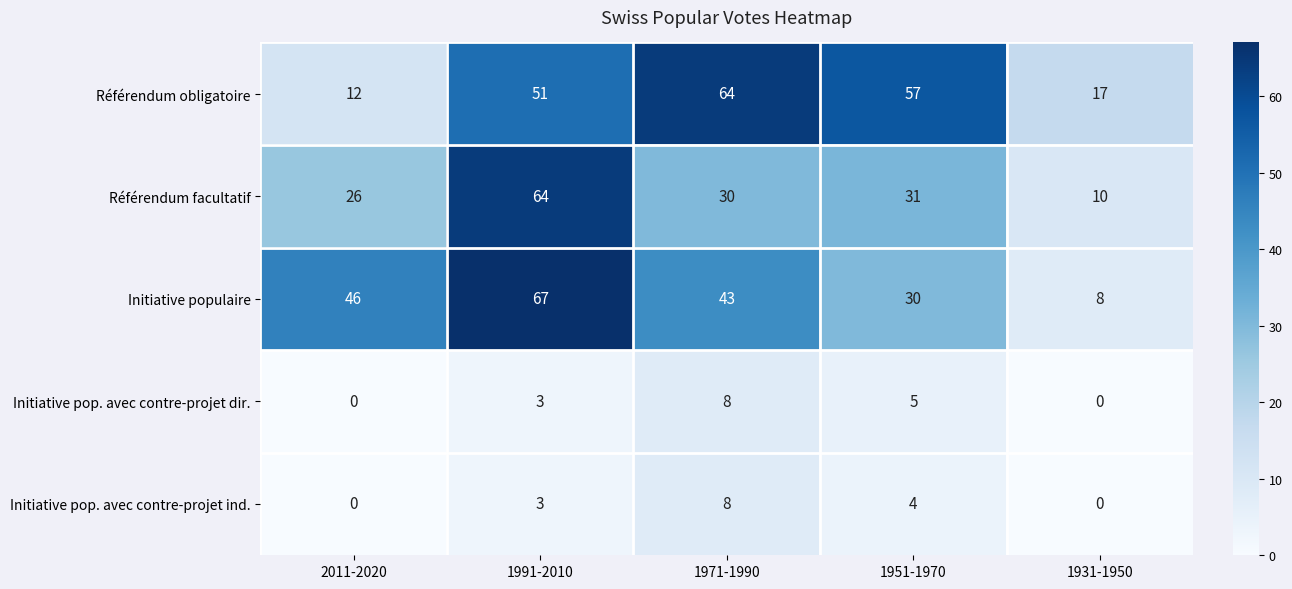

Reading left to right, what are all the values shown in this chart?

Référendum obligatoire: 2011-2020=12	1991-2010=51	1971-1990=64	1951-1970=57	1931-1950=17
Référendum facultatif: 2011-2020=26	1991-2010=64	1971-1990=30	1951-1970=31	1931-1950=10
Initiative populaire: 2011-2020=46	1991-2010=67	1971-1990=43	1951-1970=30	1931-1950=8
Initiative pop. avec contre-projet dir.: 2011-2020=0	1991-2010=3	1971-1990=8	1951-1970=5	1931-1950=0
Initiative pop. avec contre-projet ind.: 2011-2020=0	1991-2010=3	1971-1990=8	1951-1970=4	1931-1950=0